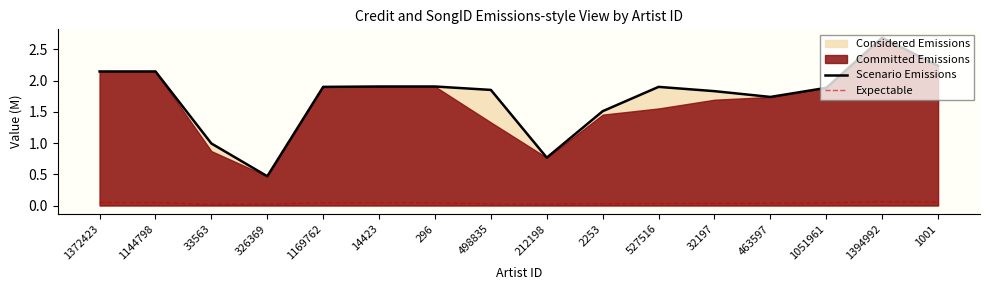

The value of Scenario Emissions at 212198 is 1.1. True or false?

False